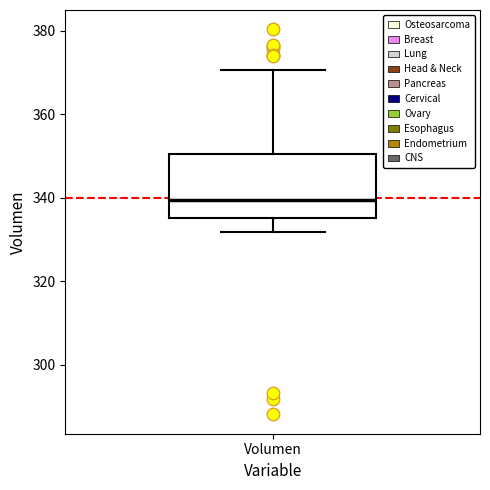

Transcribe this box plot: give where the median line is, the range the box spans, and where the two whiskers end, as read against the y-axis. The values are not printed on the chart, so give them approximately, as read against the axis.

median 340, box 336 to 350, whiskers 332 to 370